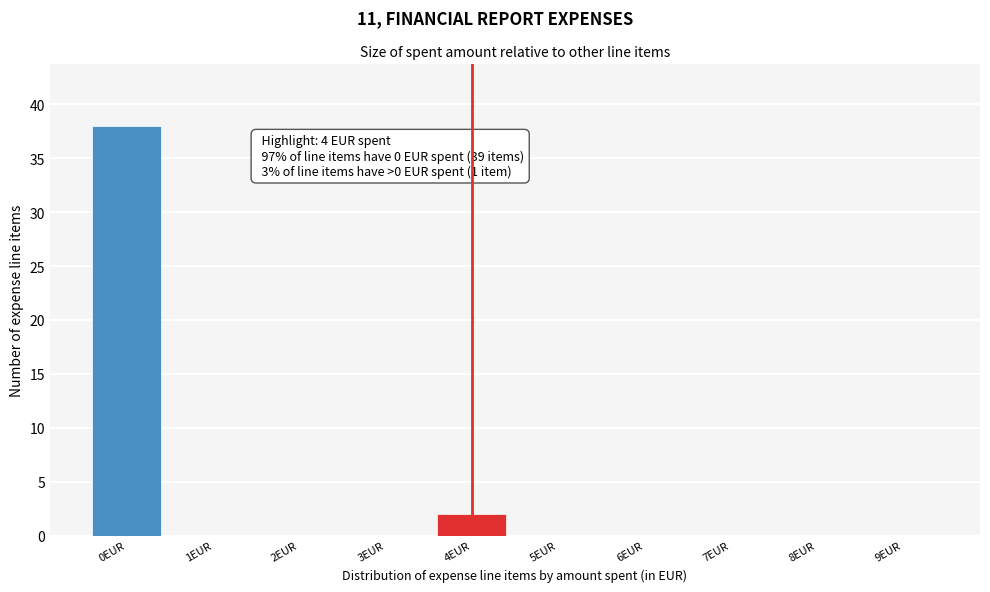

Reading left to right, transcribe all the data shown in this chart.

0EUR=38	1EUR=0	2EUR=0	3EUR=0	4EUR=2	5EUR=0	6EUR=0	7EUR=0	8EUR=0	9EUR=0